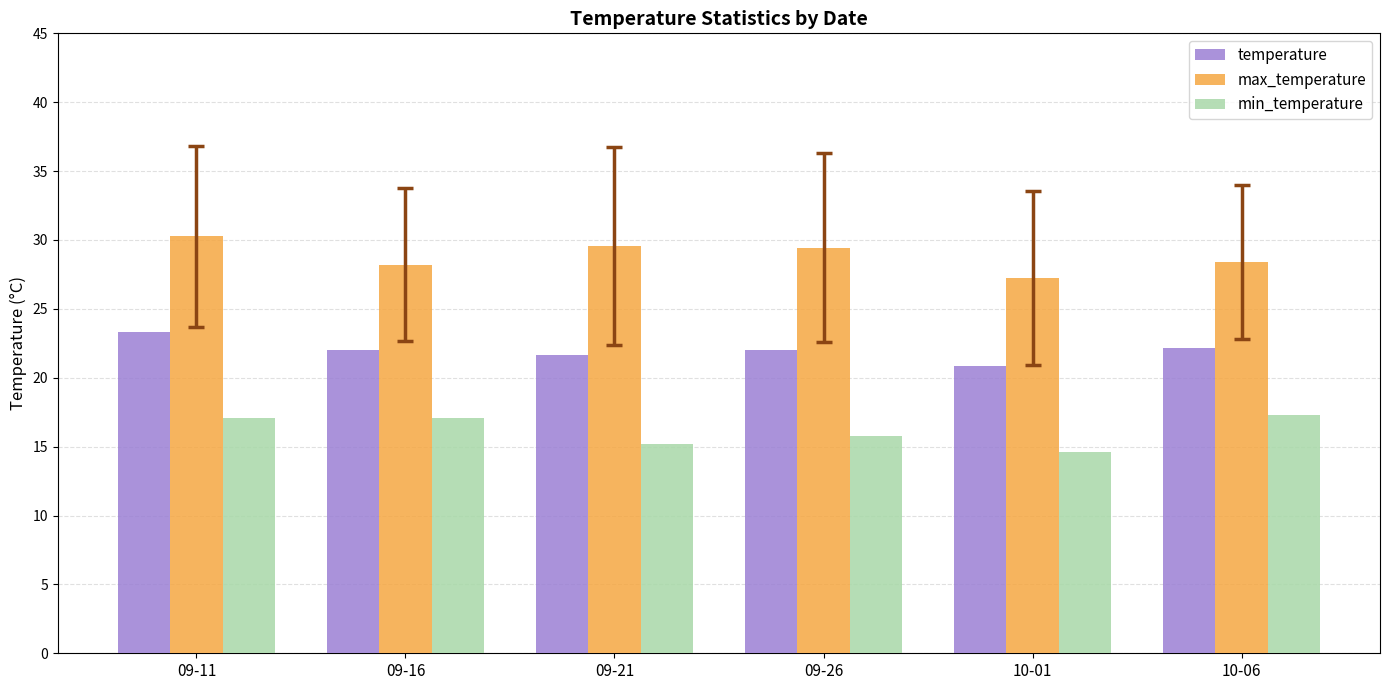

At how many categories does at least one series exceed 20?

6